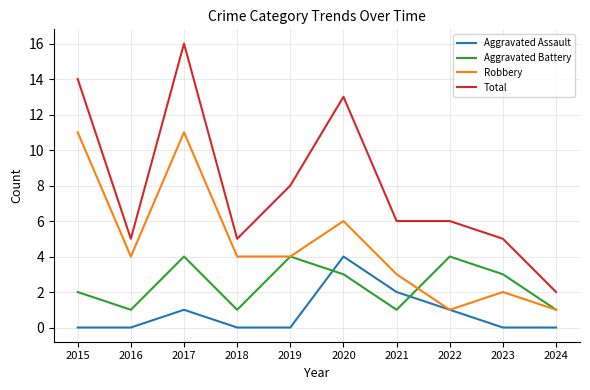

True or false: Total and Aggravated Battery intersect in this chart.

False